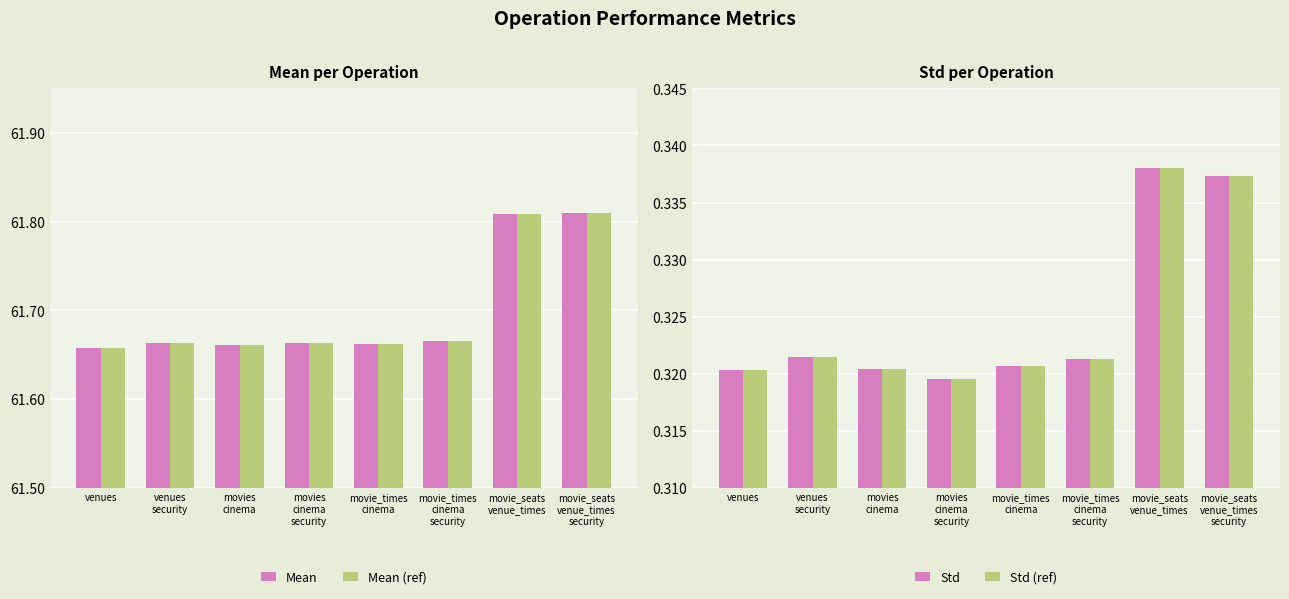

True or false: Std (ref) has a value of 0.3 at movie_seats
venue_times
security.

True